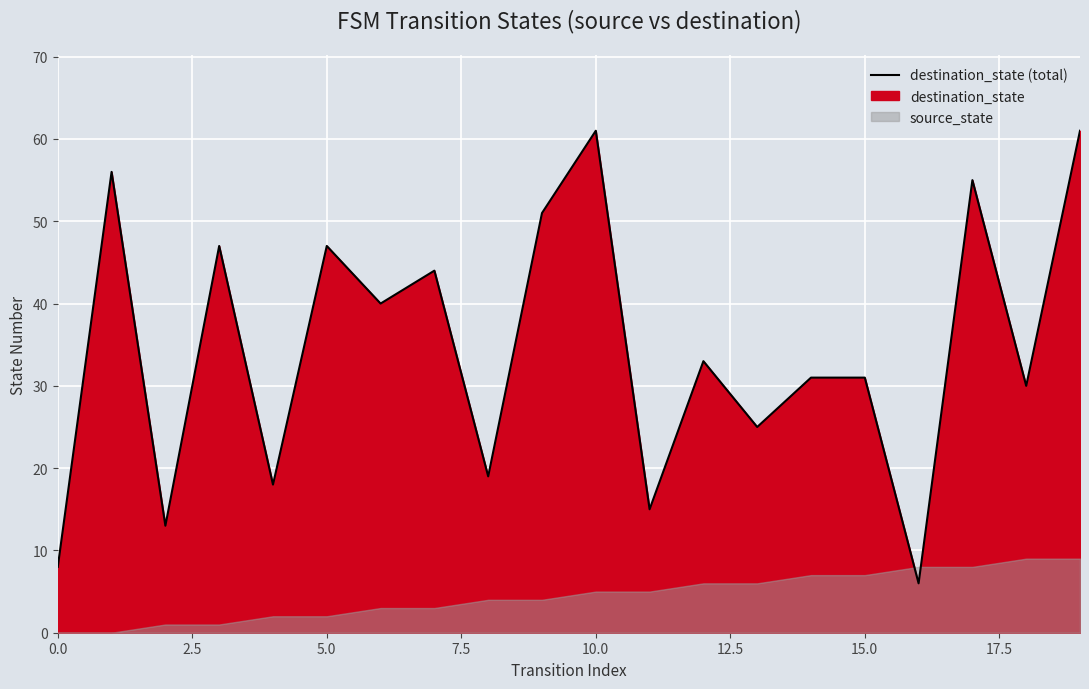

How many lines are shown in the chart?

1